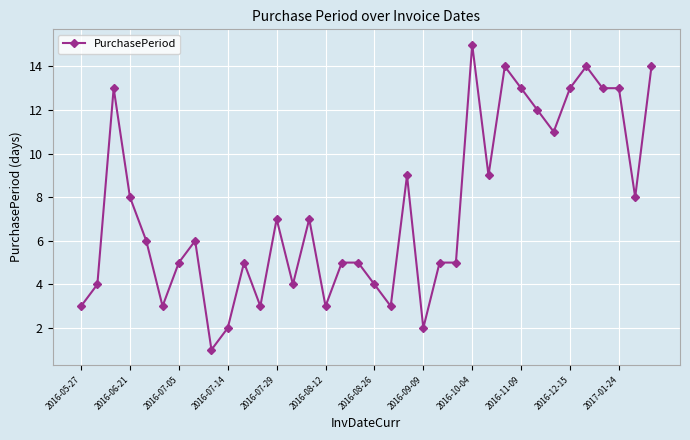

How many categories are shown in the chart?

36